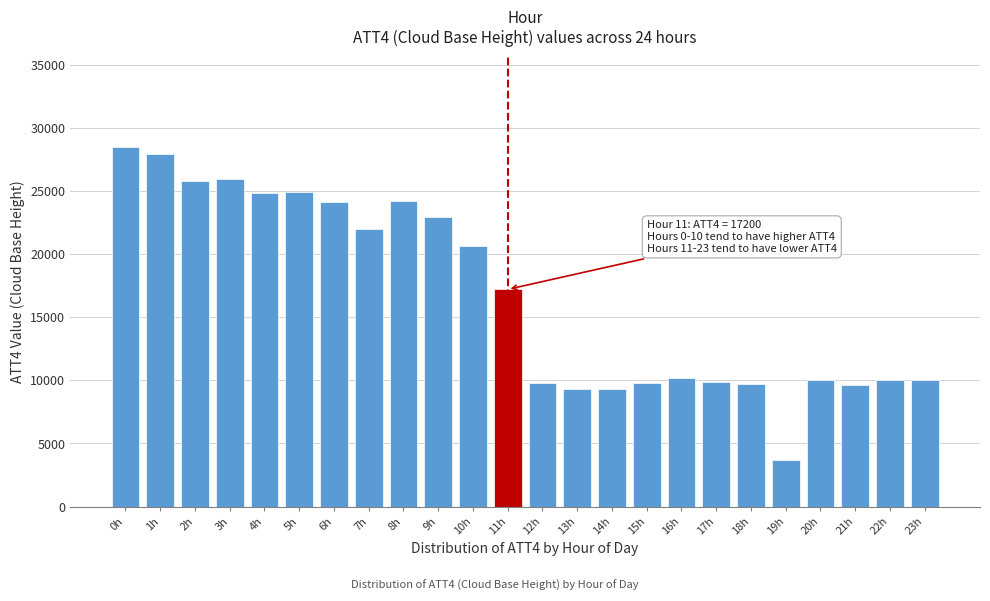

What is the average value?

16671